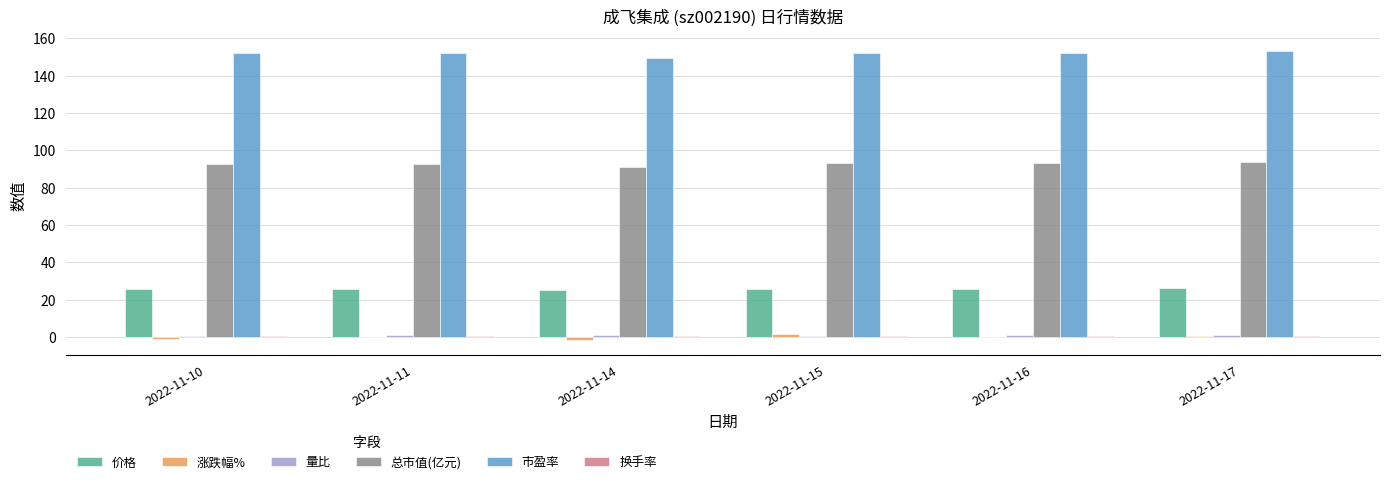

What is the maximum value shown in the chart?

153.1